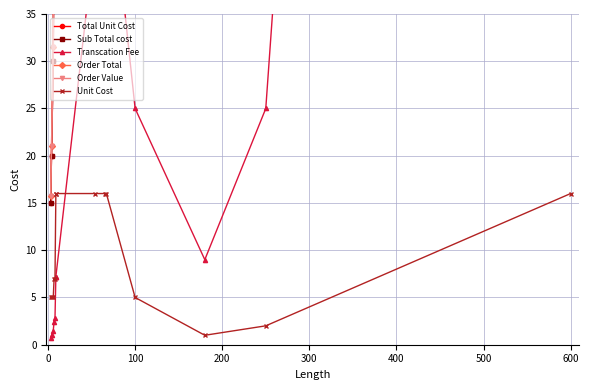

What is the difference between the Unit Cost values at 200 and 400?

9.0